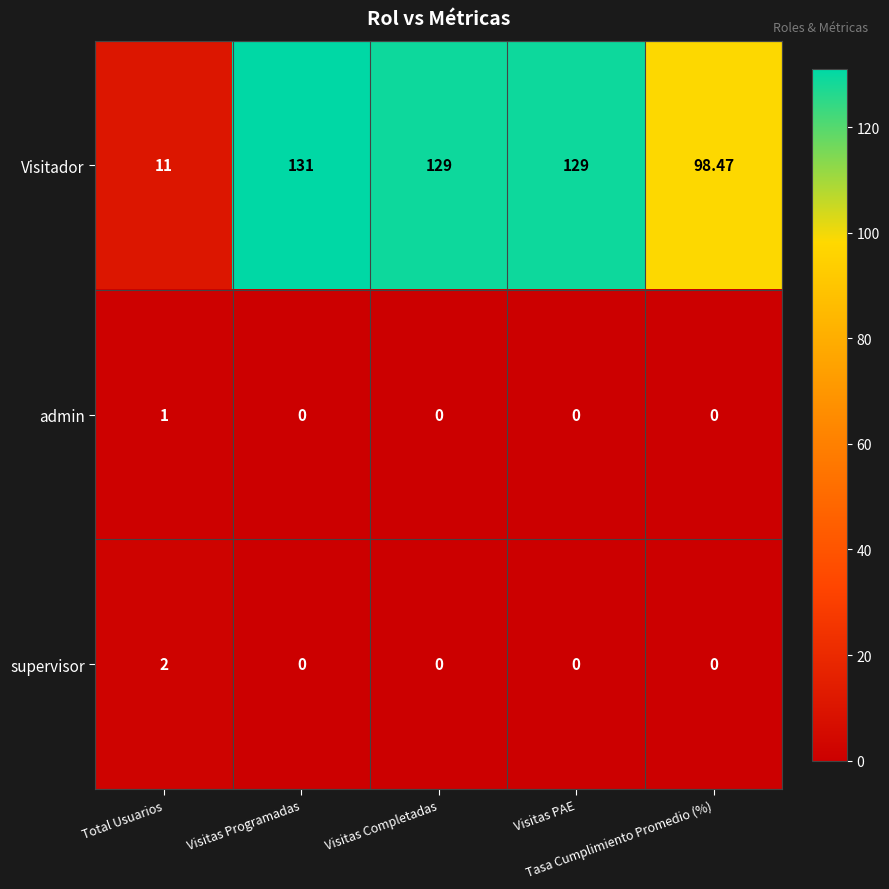

Which series has the largest total across all categories?

Visitador